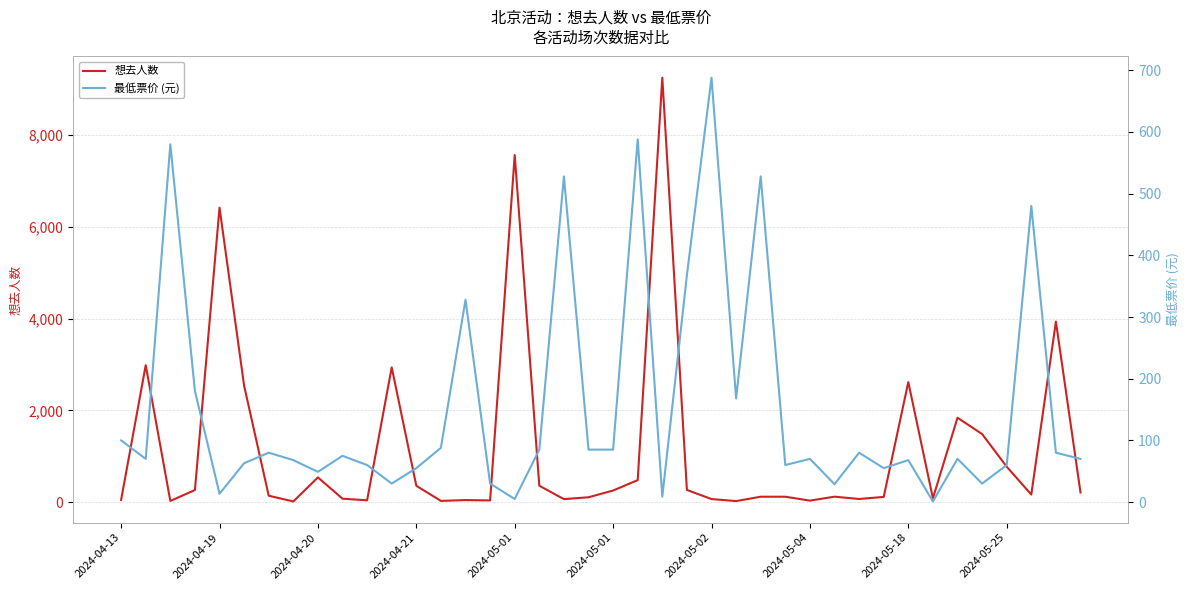

What is the sum of all 想去人数 values?

46717